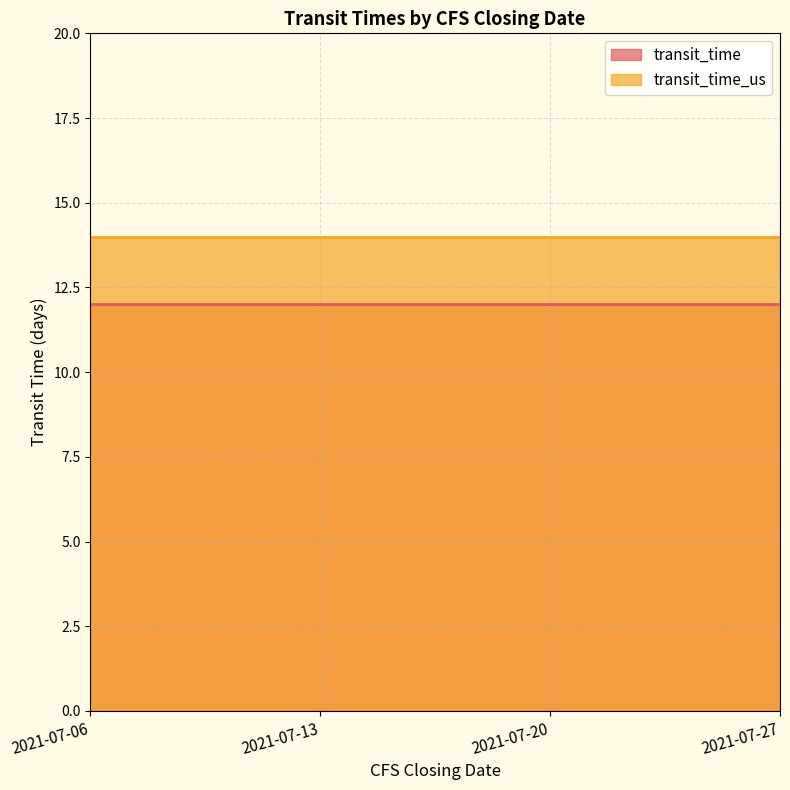

Is it true that transit_time_us equals 8 at 2021-07-27?

False